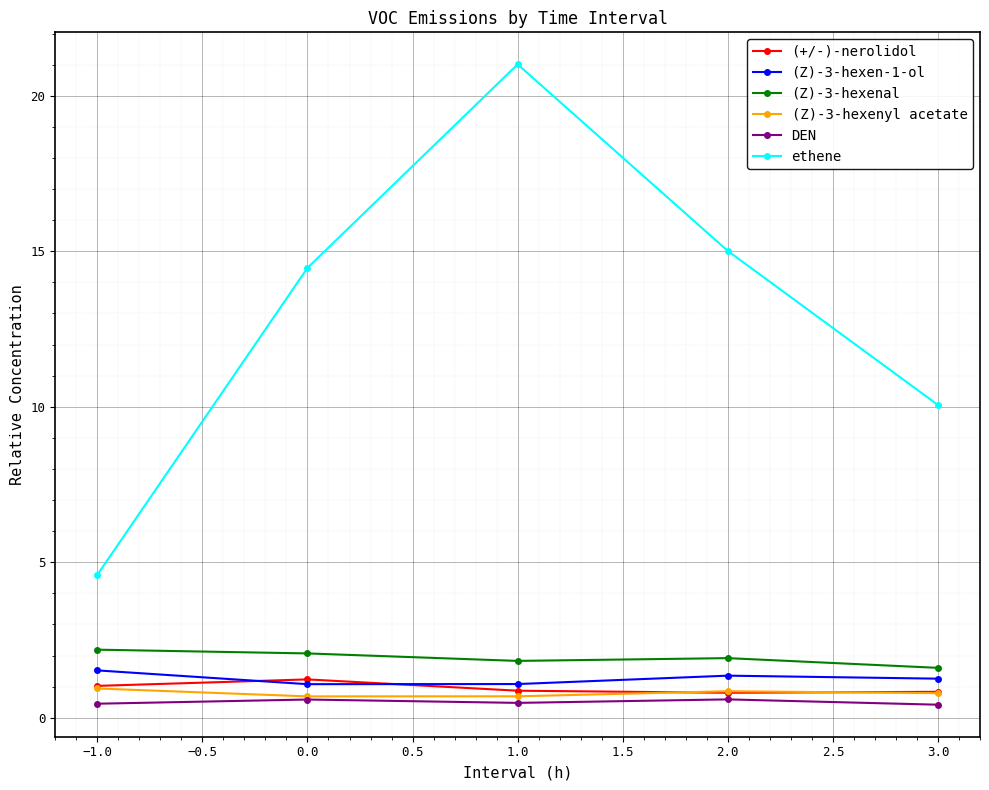

At which label is ethene closest to 12?

3.0